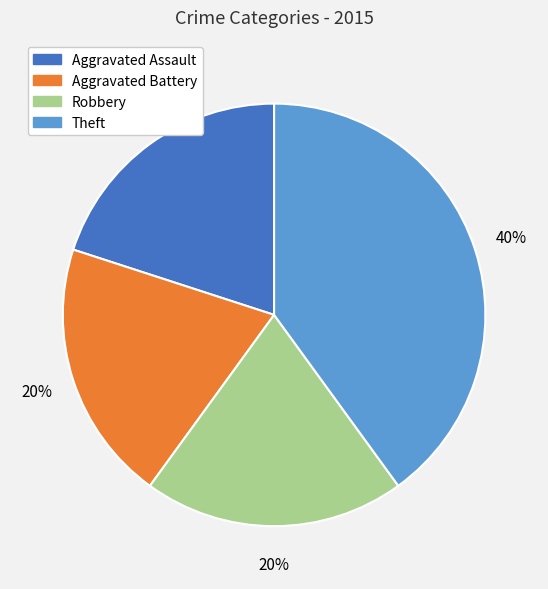

Do Aggravated Assault and Theft together represent more than half of the pie?

Yes